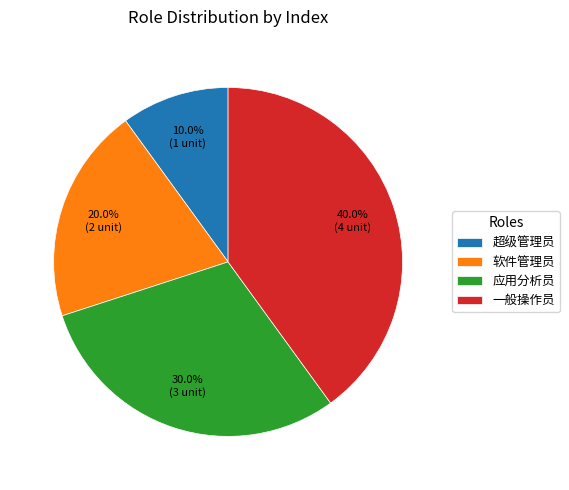

Is the sum of 应用分析员 and 超级管理员 greater than half?

No